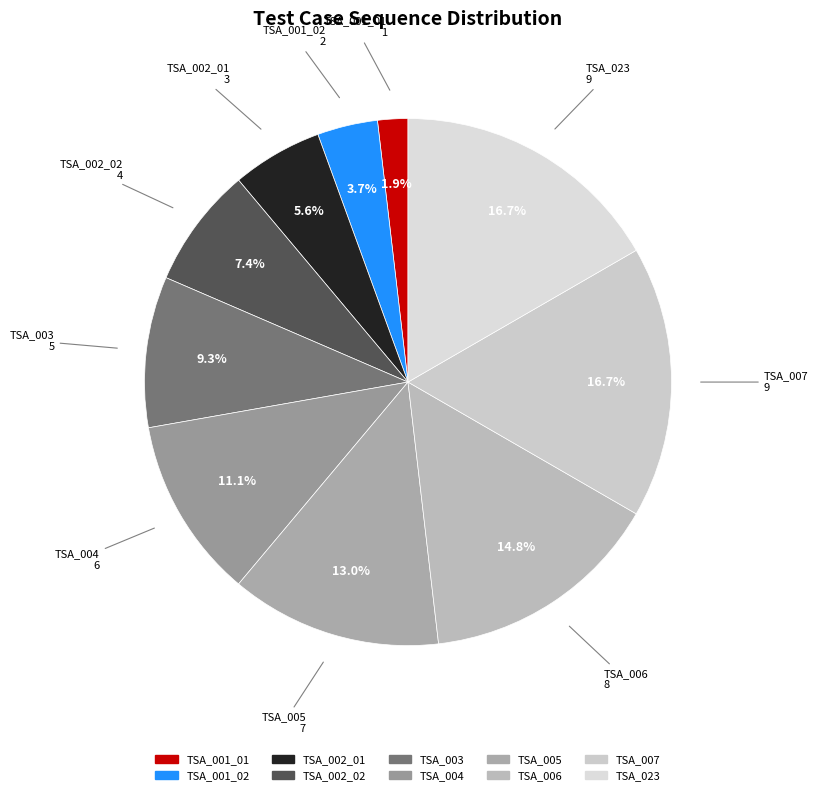

Is there a majority slice in this chart?

No